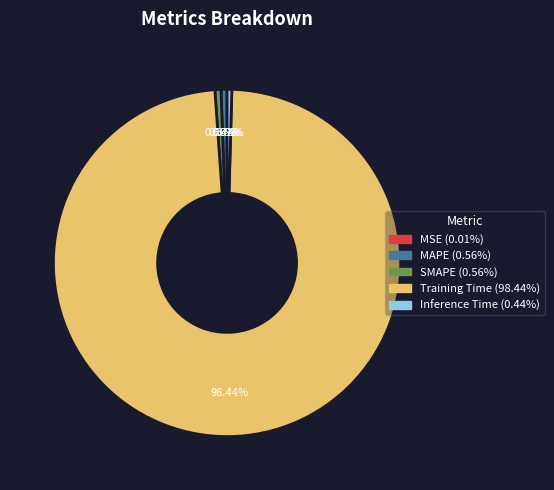

Do Inference Time and SMAPE together represent more than half of the pie?

No